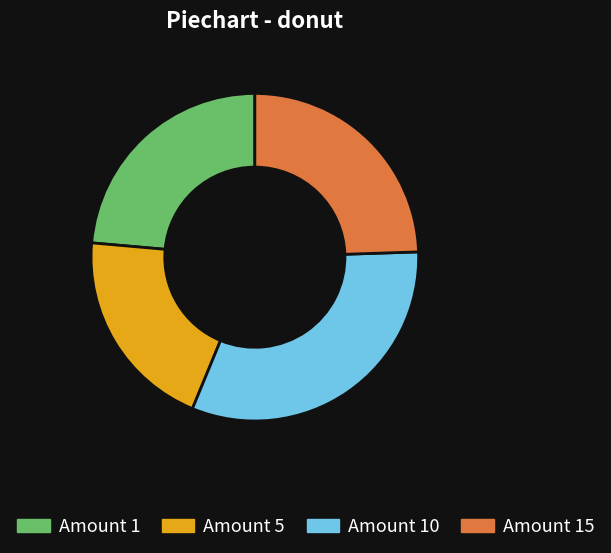

Do Amount 15 and Amount 10 together represent more than half of the pie?

Yes